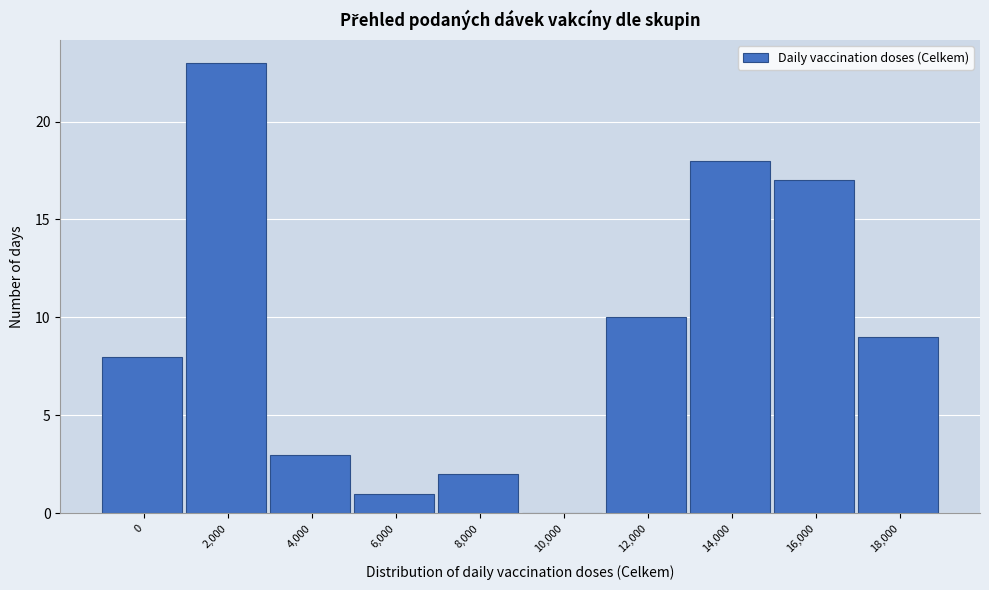

Reading right to left, list all the values displayed in this chart.

18,000=9	16,000=17	14,000=18	12,000=10	10,000=0	8,000=2	6,000=1	4,000=3	2,000=23	0=8